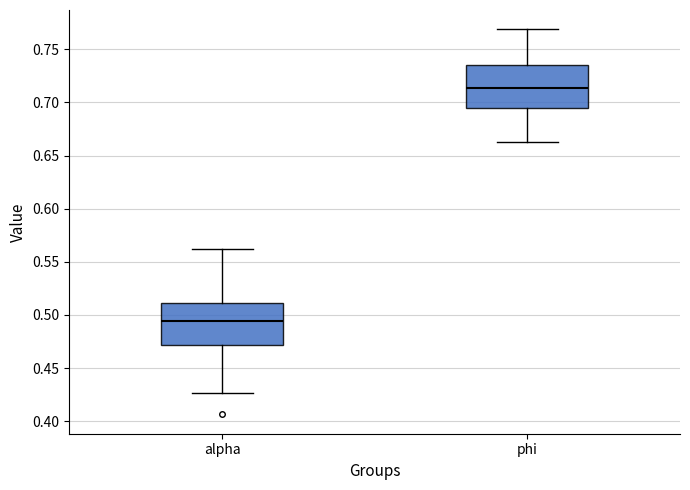

Which box's median line is the lowest?

alpha